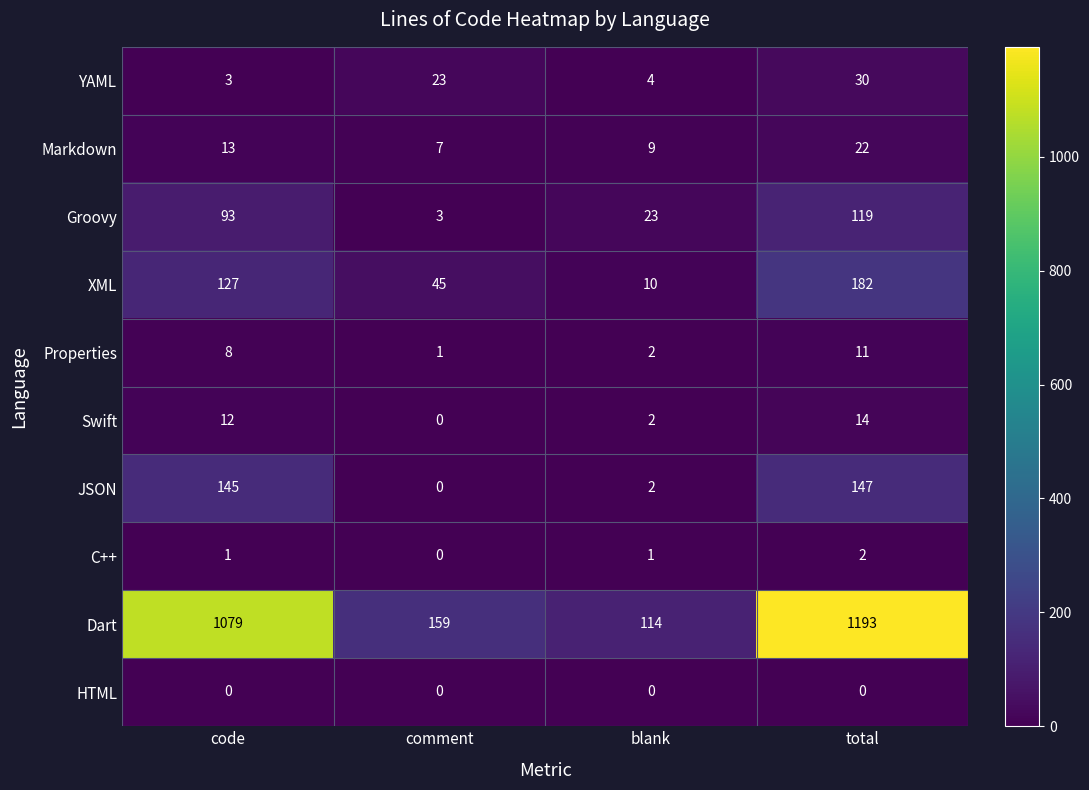

Which series has the largest range (max minus min)?

Dart